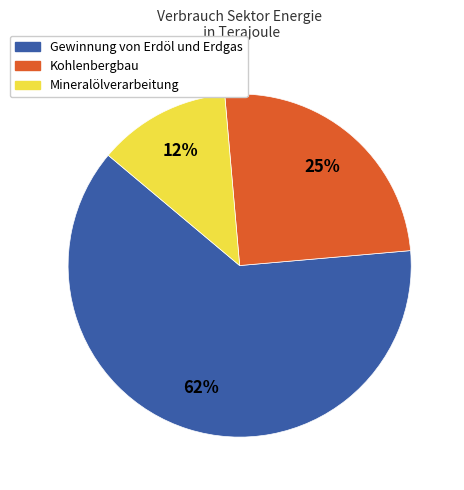

To the nearest percent, what portion does Kohlenbergbau represent?

25%